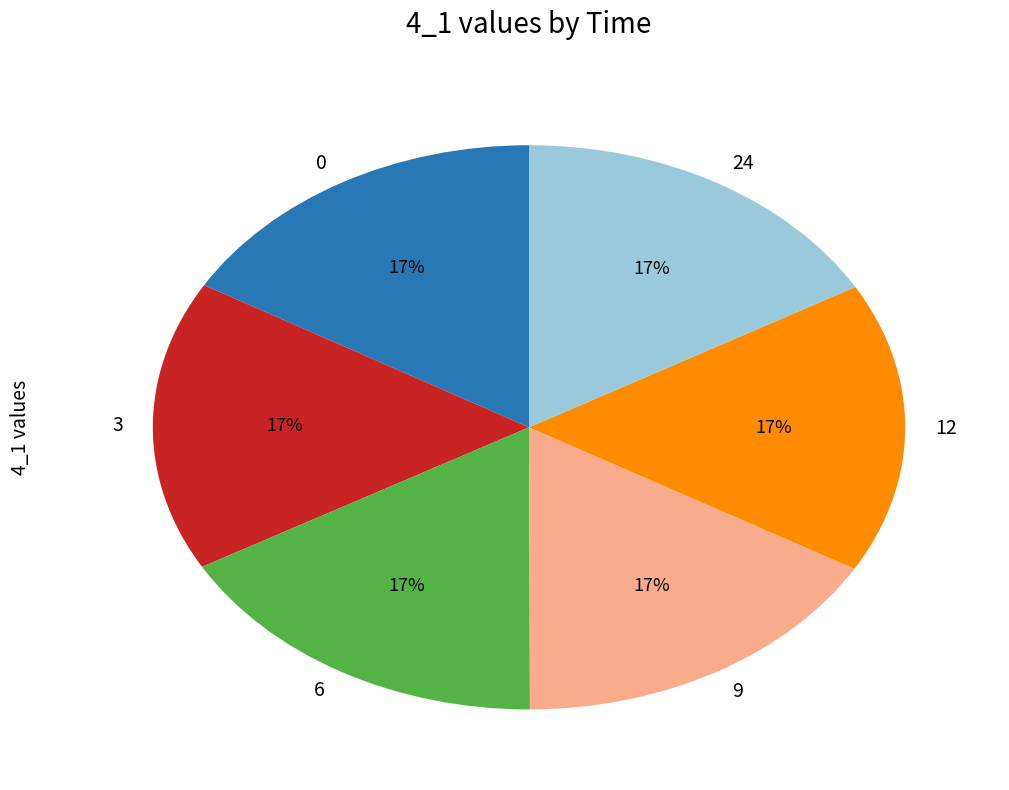

Is there any slice that represents more than half of the pie?

No